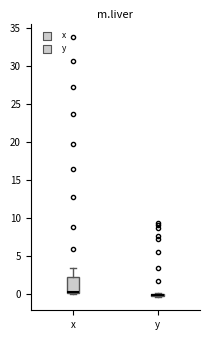

Where is the lower edge of the box for y on the y-axis? The values are not printed on the chart, so give them approximately, as read against the axis.

-0.5